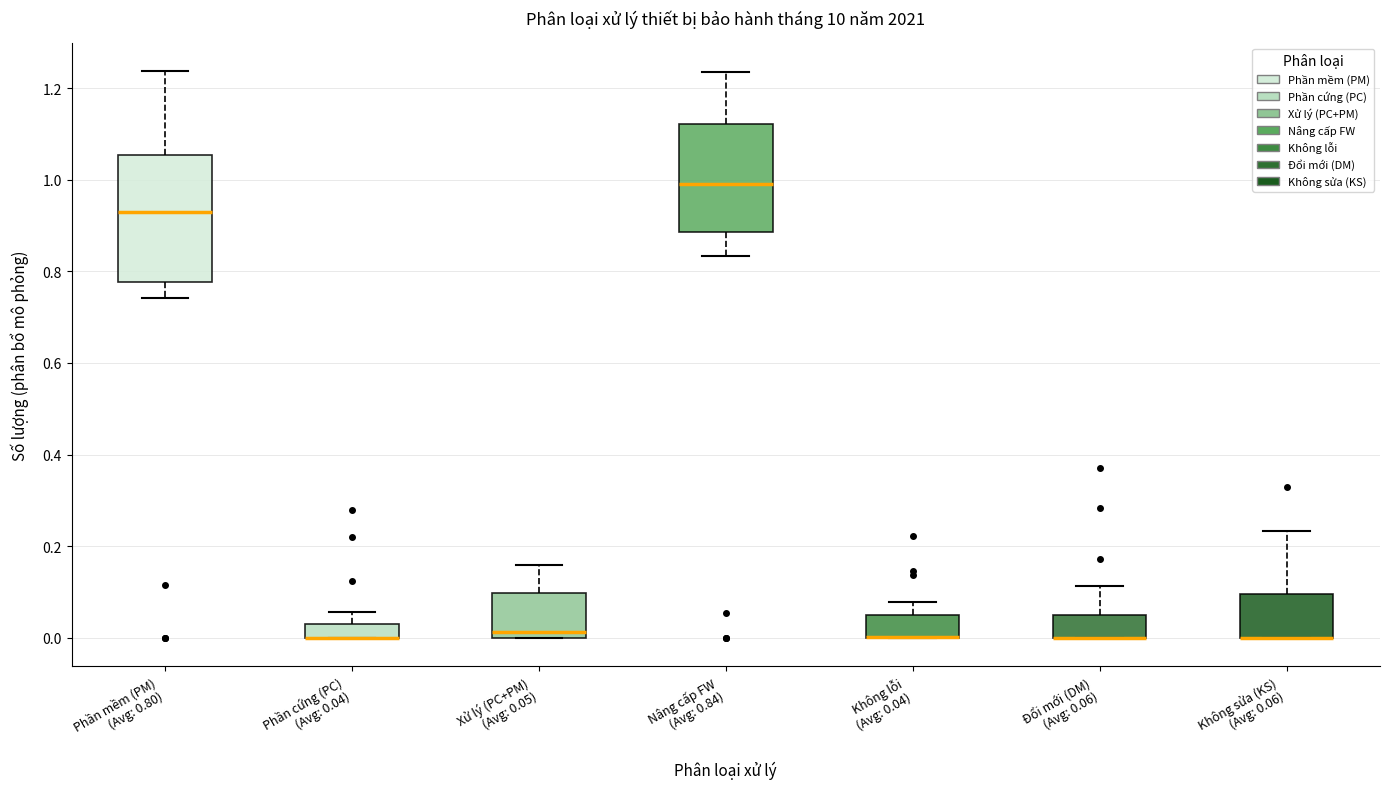

Where is the upper edge of the box for Phần cứng (PC) (Avg: 0.04) on the y-axis? The values are not printed on the chart, so give them approximately, as read against the axis.

0.02